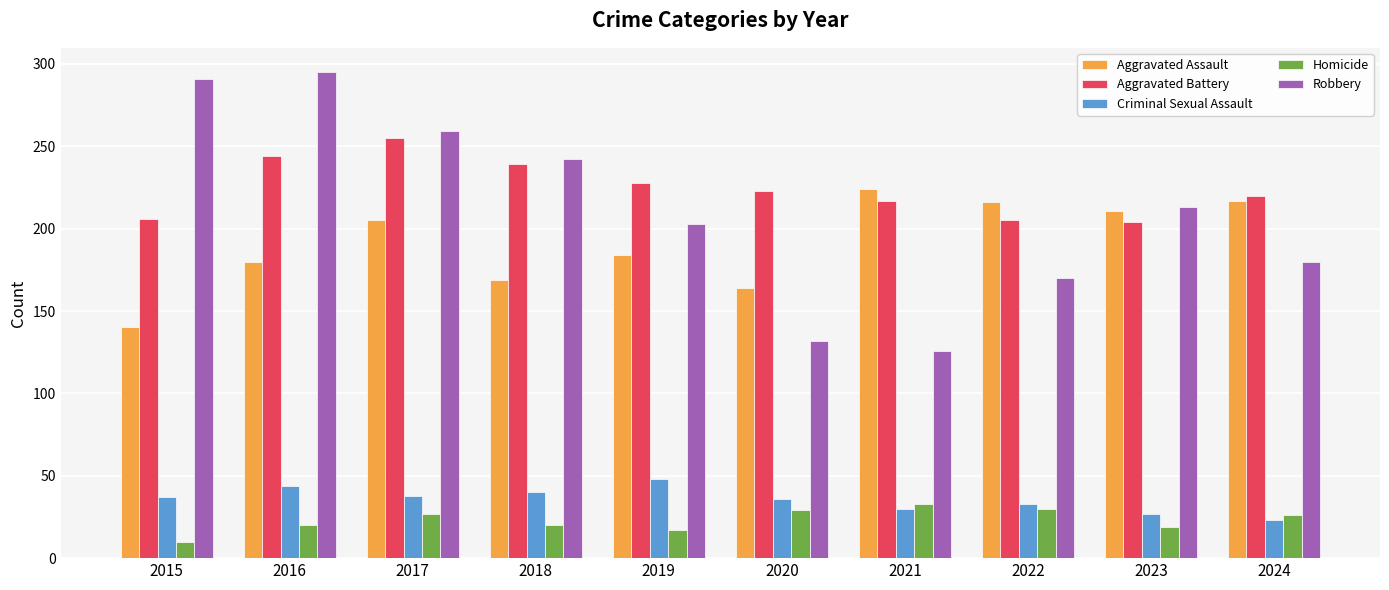

What is the sum of all Robbery values?

2111